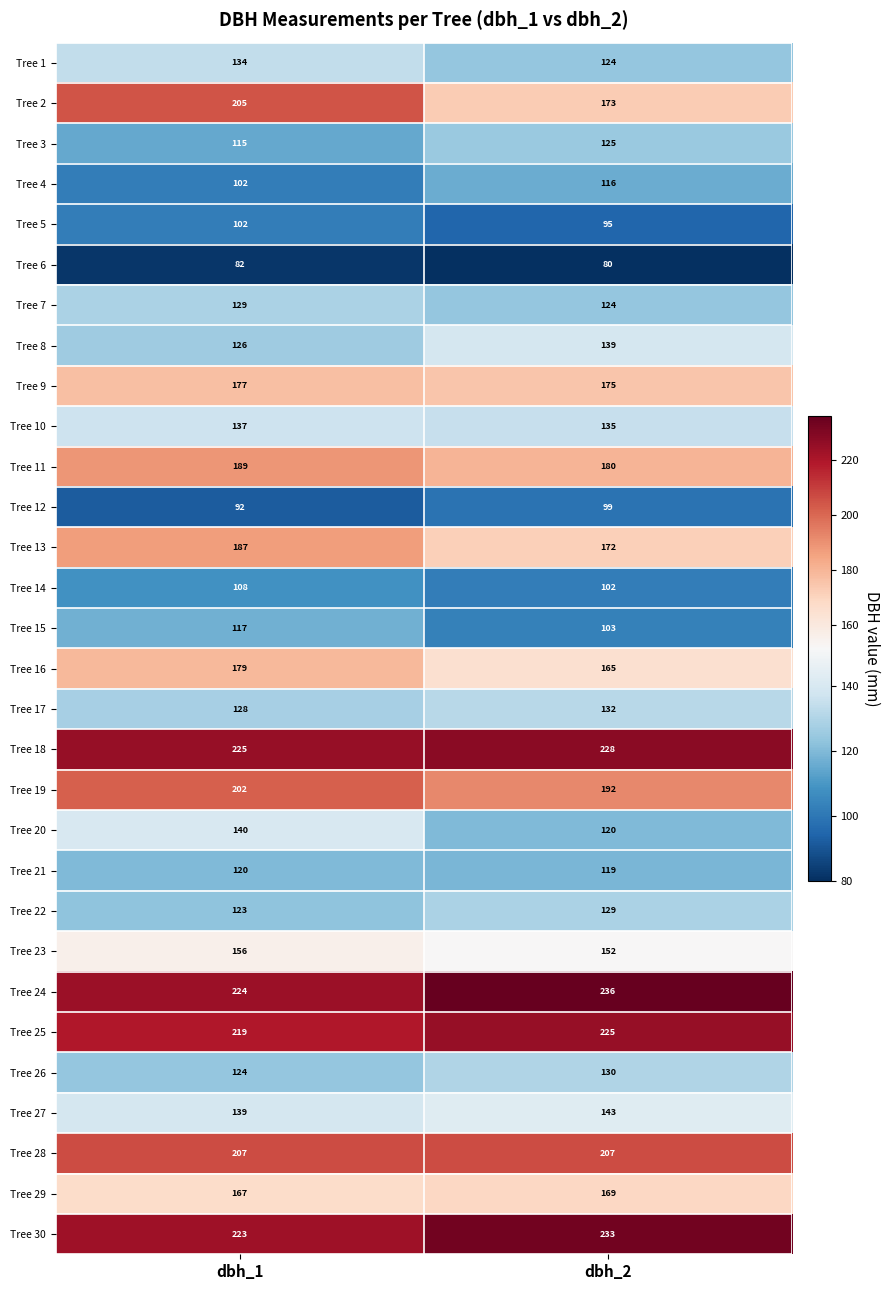

What is the maximum value shown in the chart?

236